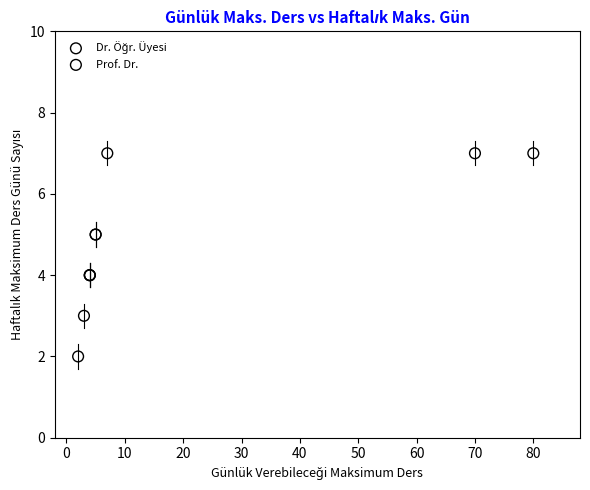

Which series has the largest Y range (max minus min)?

Prof. Dr.